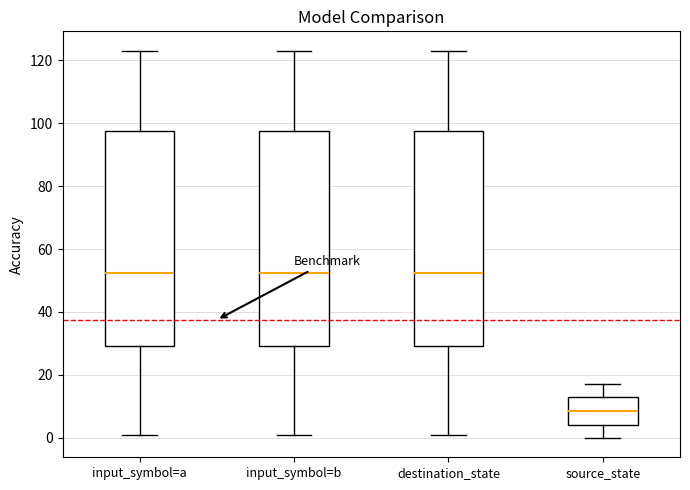

Reading left to right, read every box against the y-axis: the position of its median line, the range the box covers, and the ends of its whiskers. The values are not printed on the chart, so give them approximately, as read against the axis.

input_symbol=a: median 52, box 30 to 98, whiskers 2 to 124
input_symbol=b: median 52, box 30 to 98, whiskers 2 to 124
destination_state: median 52, box 30 to 98, whiskers 2 to 124
source_state: median 8, box 4 to 14, whiskers 0 to 18